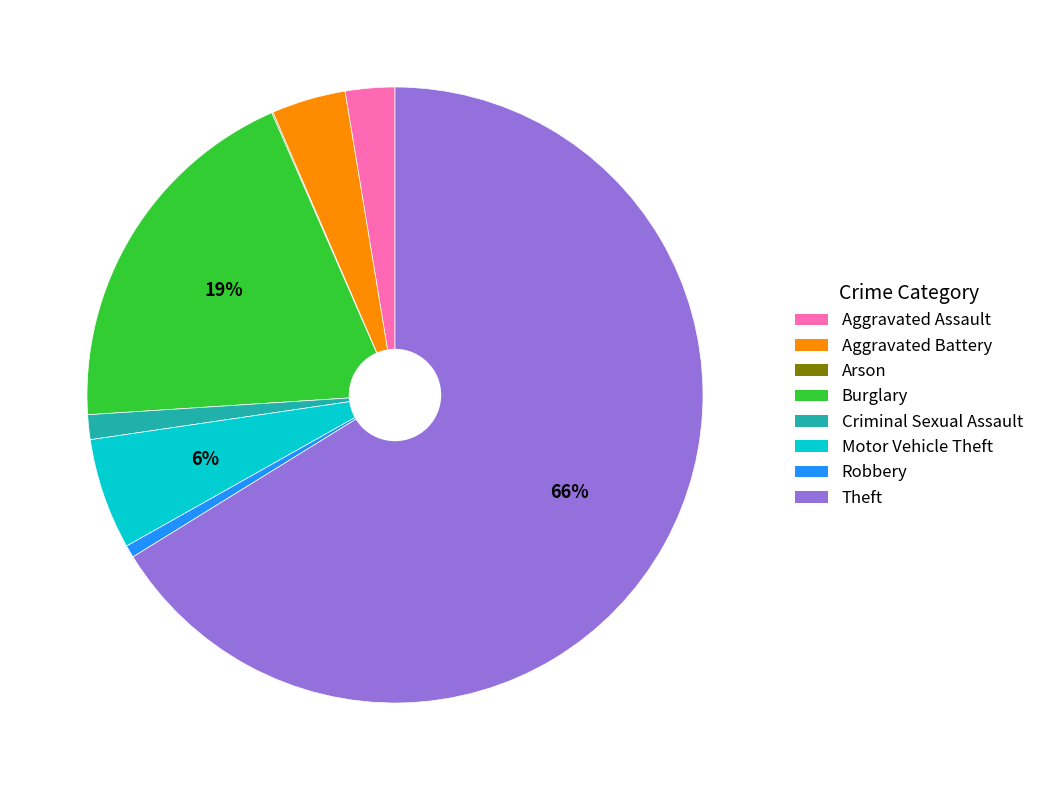

To the nearest percent, what percentage of the pie is Burglary?

19%